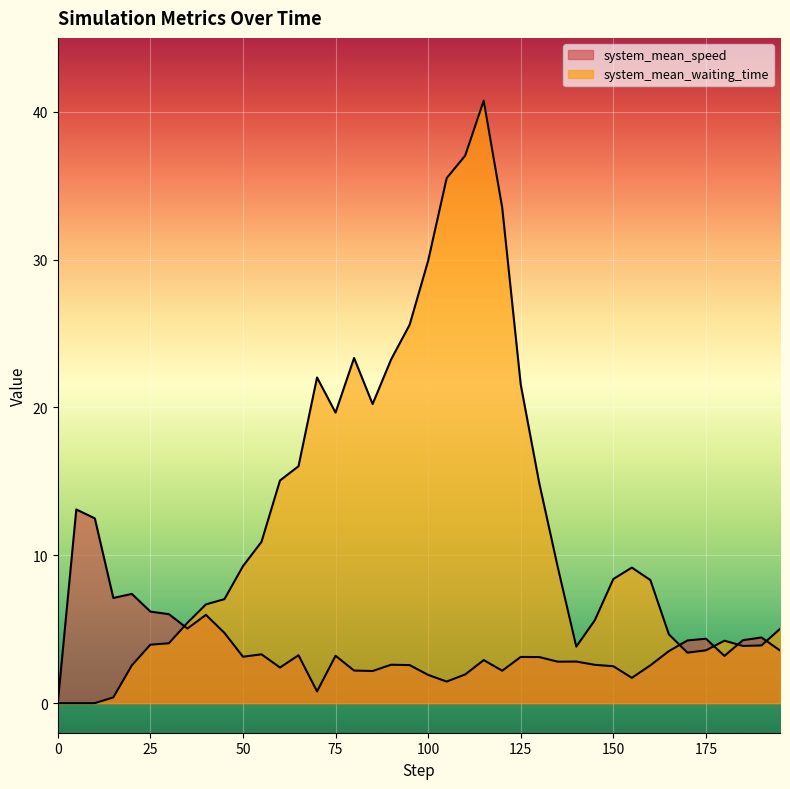

What is the value of the system_mean_speed point at the 28th from the left?

2.8